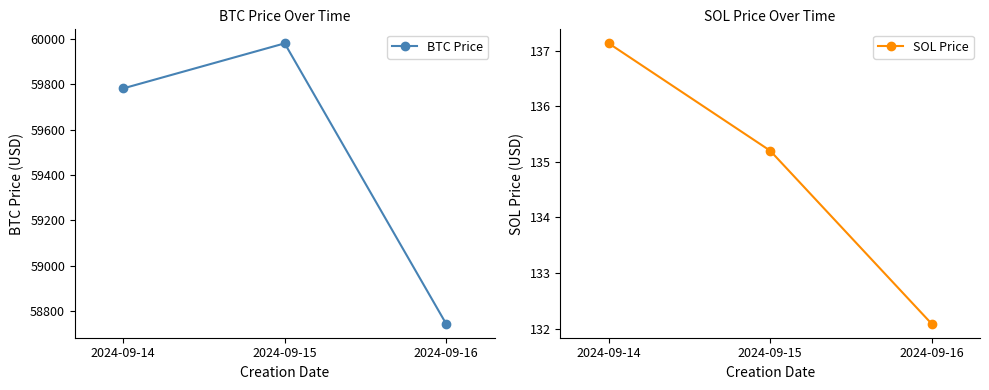

What value does the BTC Price series have at 2024-09-16?

58743.1